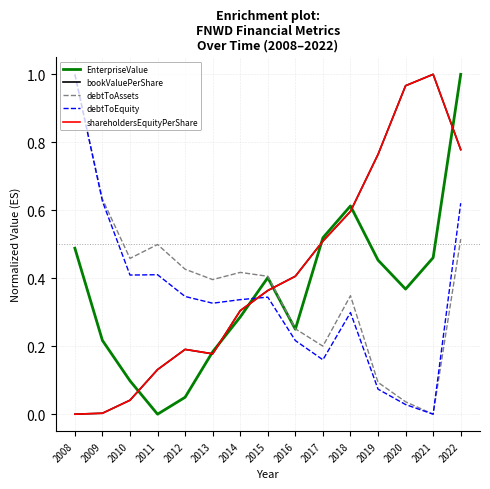

Is this an area chart (filled region under the line)?

No